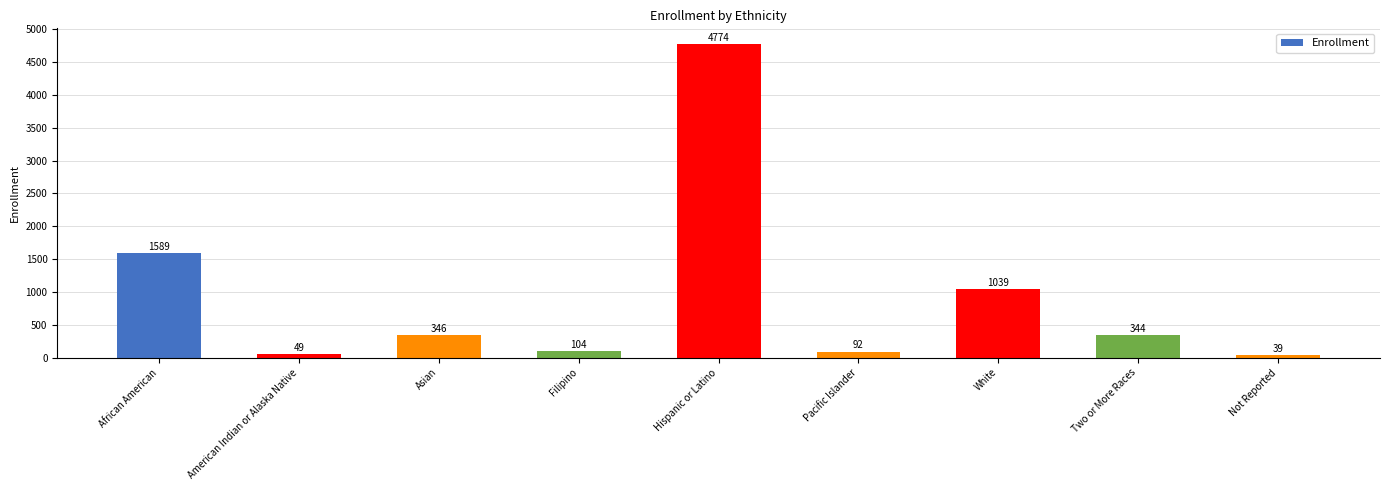

The value at Asian is 346. True or false?

True